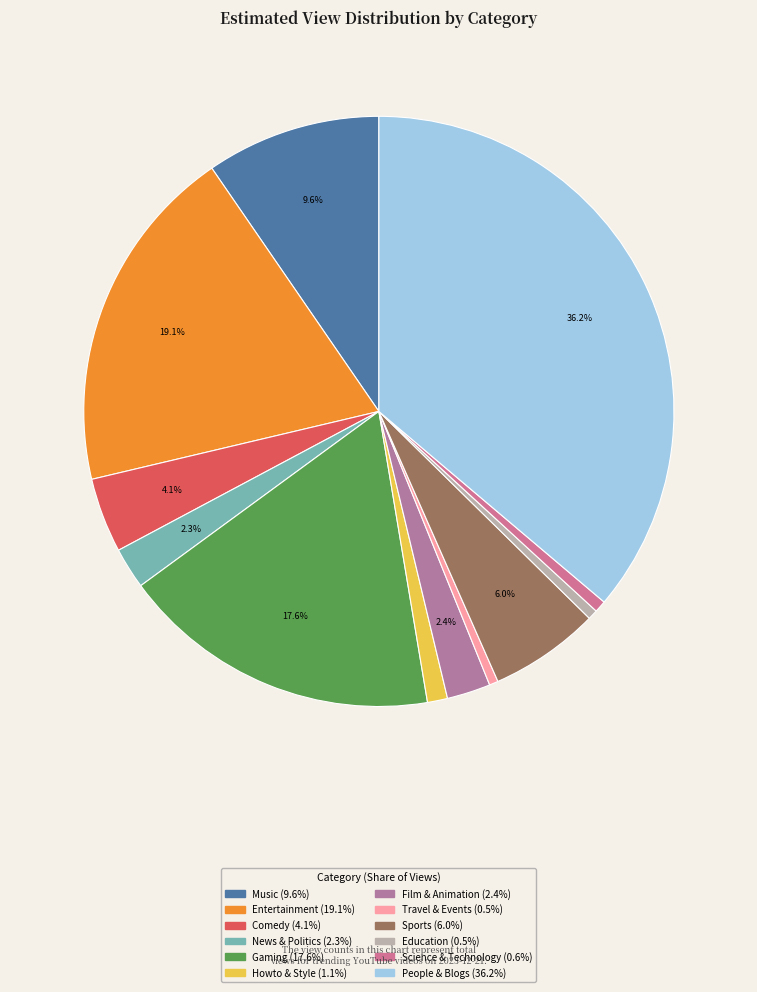

Is it true that Sports is 6% of the pie?

True